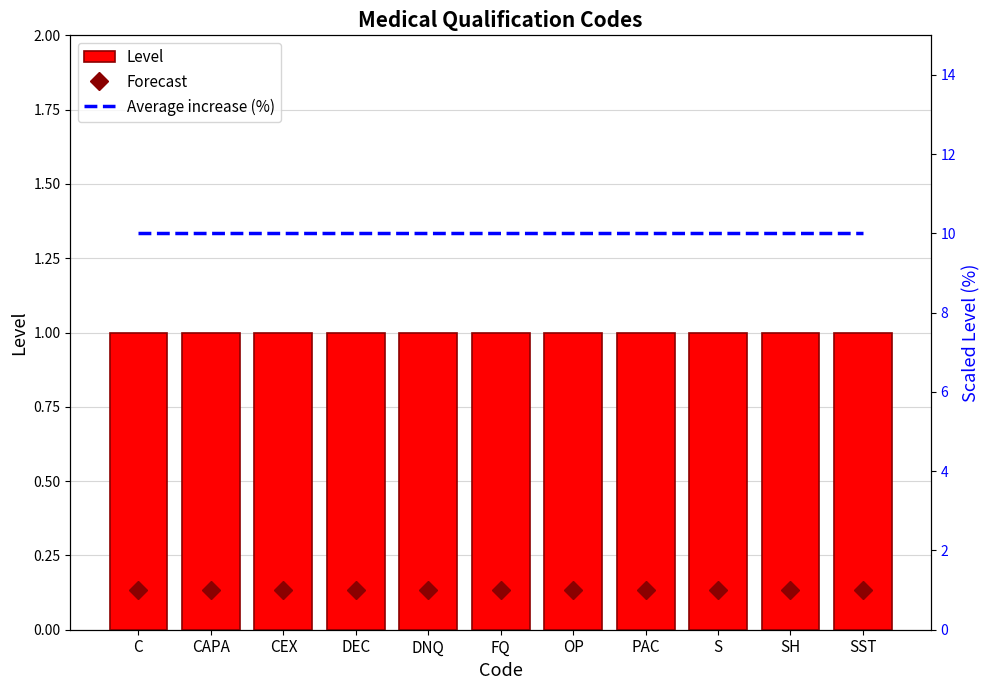

How many data points does each series have?

11